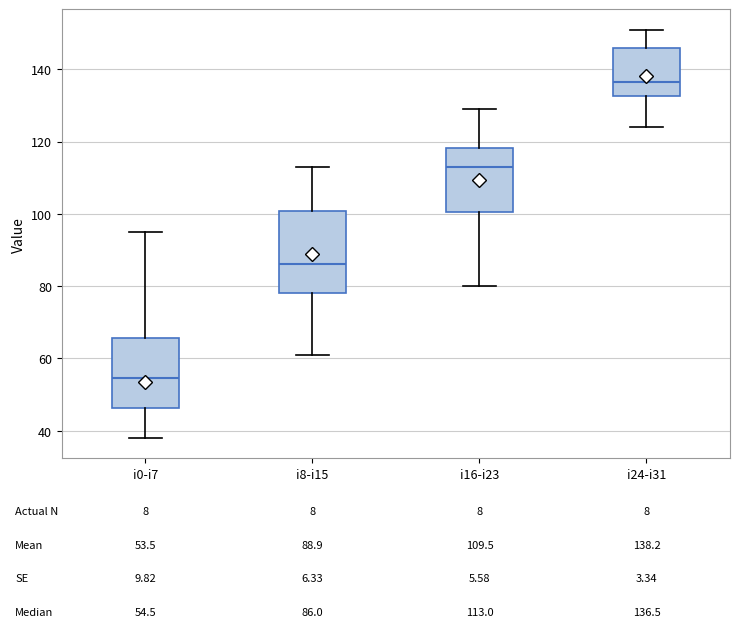

Which box has the lowest median line?

i0-i7